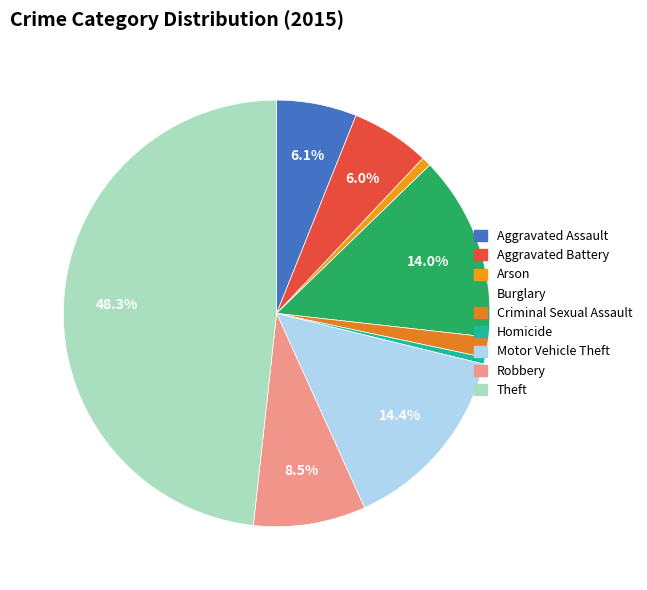

To the nearest percent, what is the average slice percentage?

11%